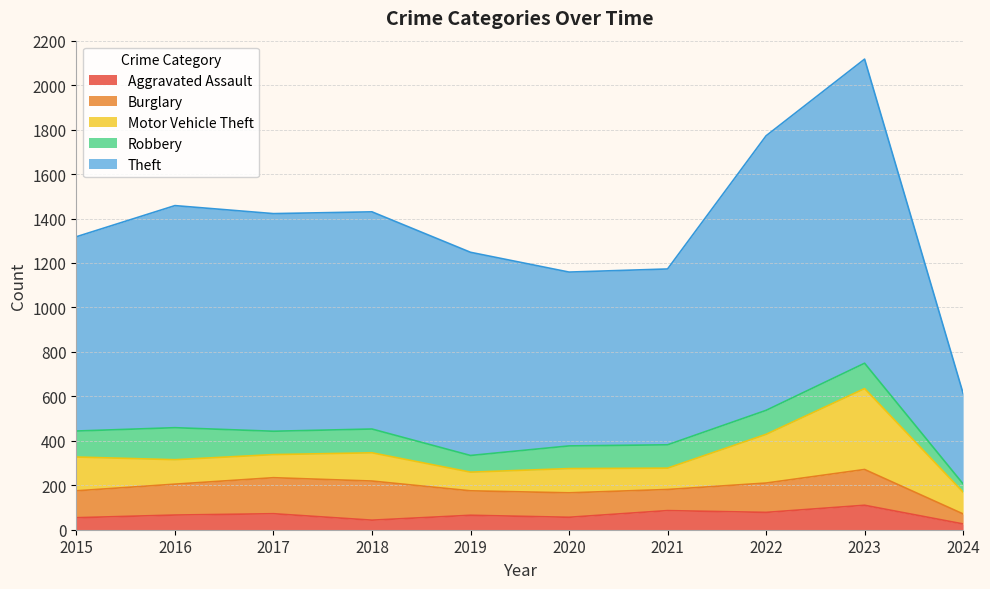

Reading left to right, transcribe all the data shown in this chart.

Aggravated Assault: 2015=54	2016=66	2017=72	2018=43	2019=65	2020=56	2021=86	2022=78	2023=110	2024=26
Burglary: 2015=121	2016=139	2017=162	2018=176	2019=110	2020=110	2021=95	2022=132	2023=161	2024=45
Motor Vehicle Theft: 2015=152	2016=110	2017=104	2018=127	2019=84	2020=109	2021=96	2022=219	2023=364	2024=98
Robbery: 2015=117	2016=144	2017=105	2018=107	2019=75	2020=102	2021=105	2022=108	2023=114	2024=37
Theft: 2015=874	2016=999	2017=979	2018=977	2019=914	2020=782	2021=791	2022=1235	2023=1368	2024=407